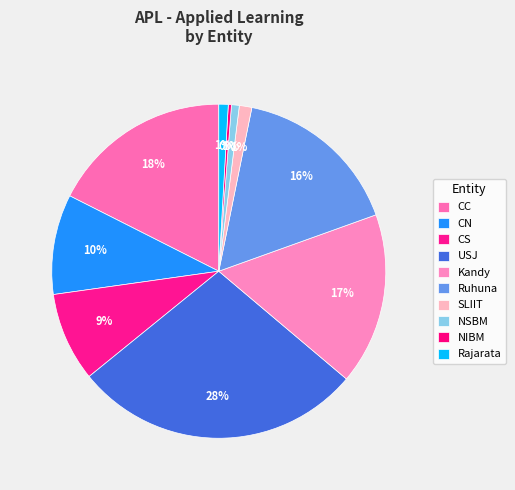

Is Rajarata the majority of the pie?

No